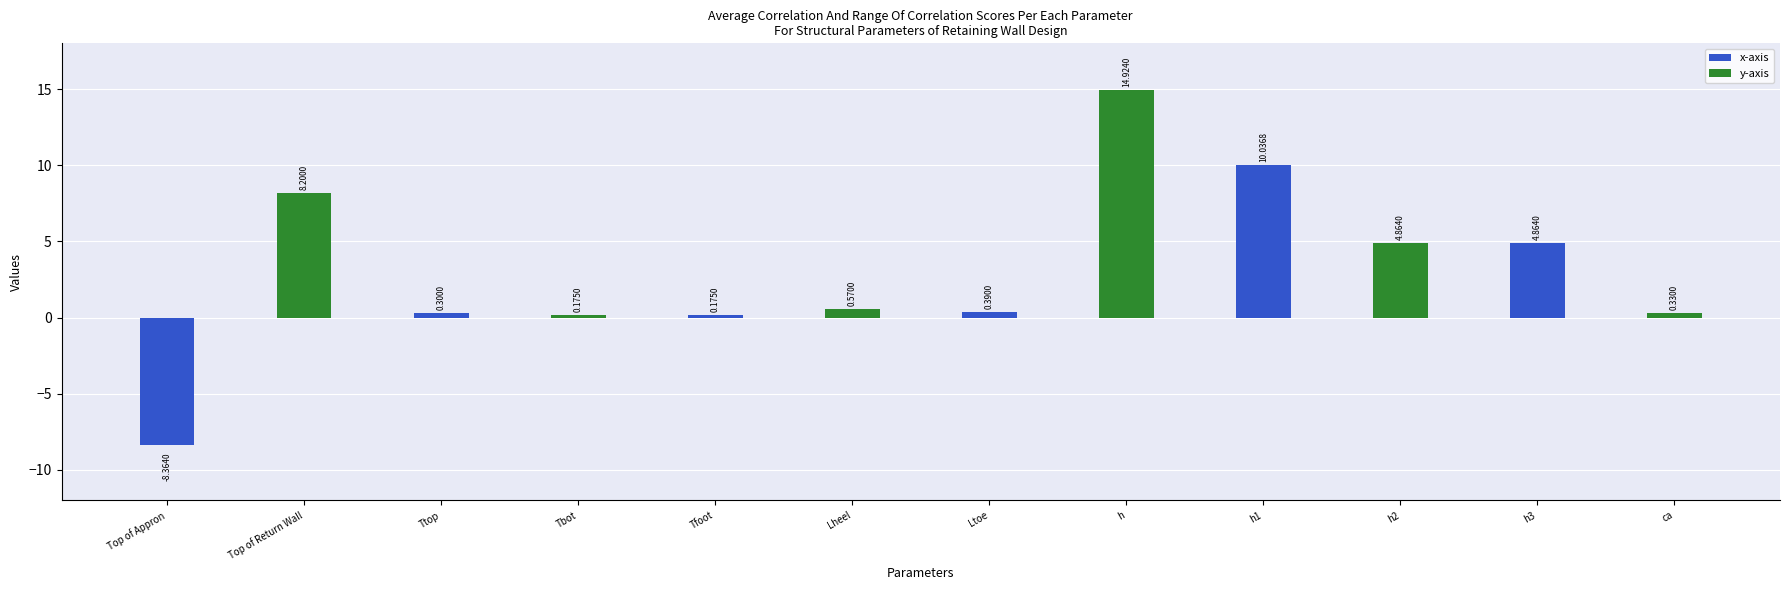

At which label is y-axis closest to 7?

Top of Appron